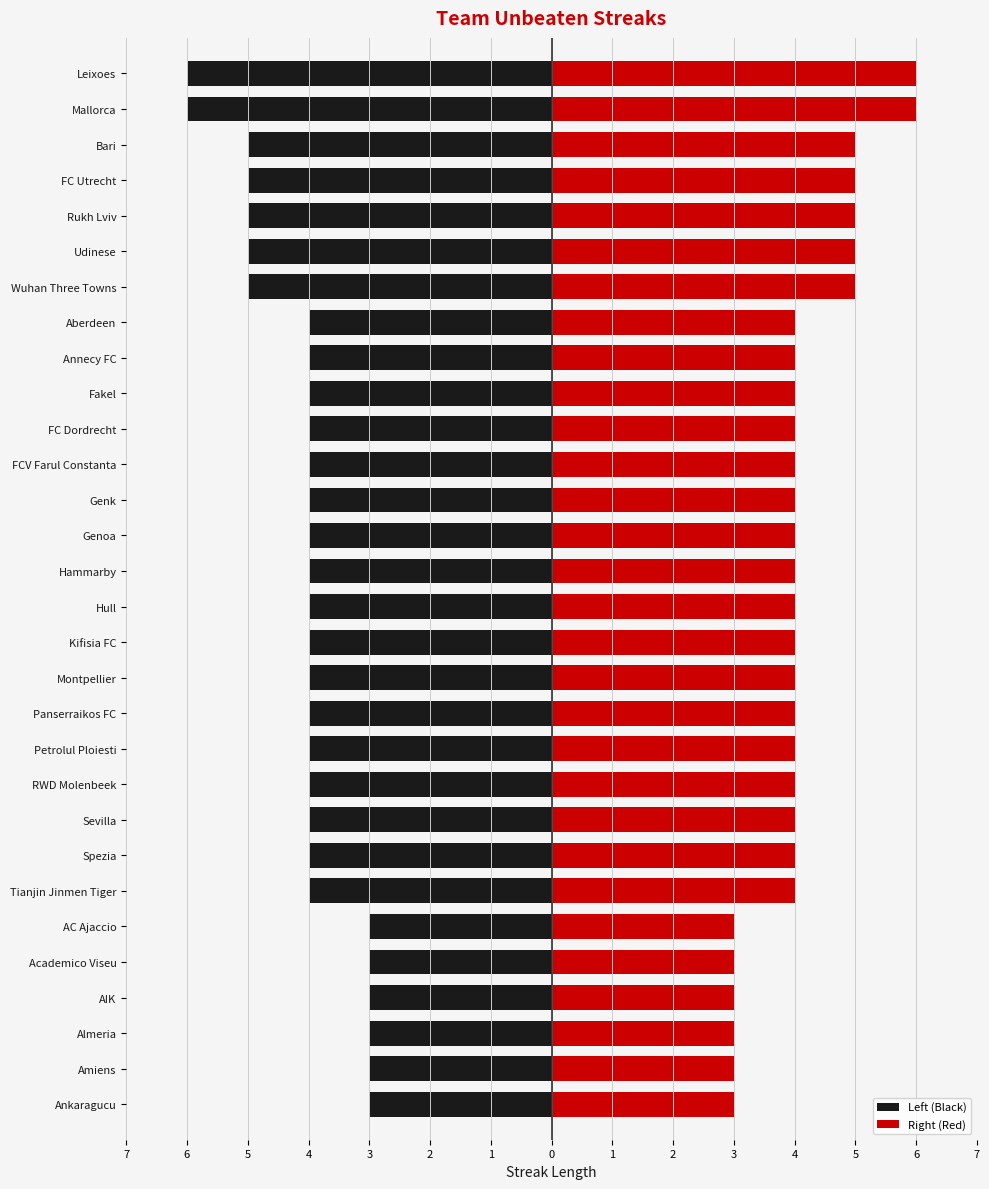

How many values in the Right (Red) series exceed 4?

7